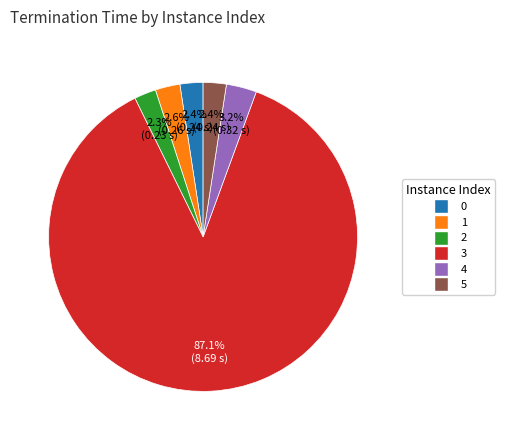

Does 5 account for over 50% of the chart?

No